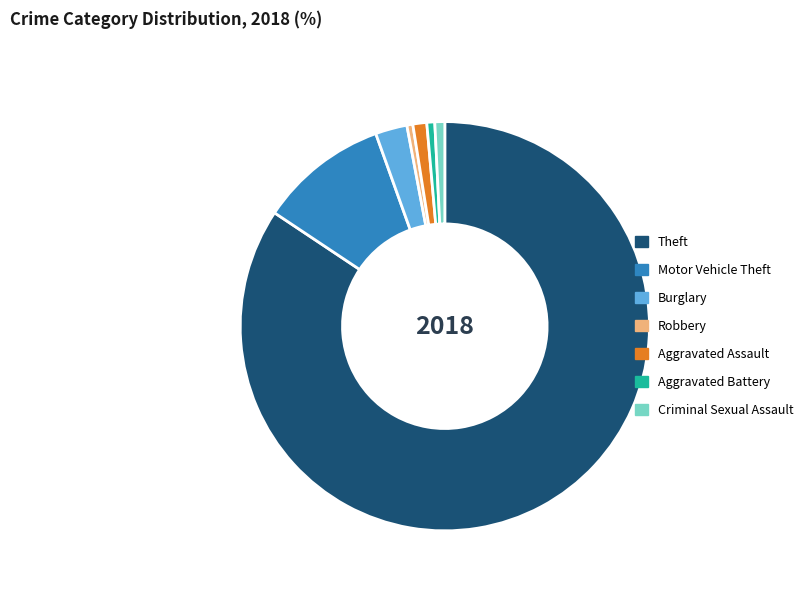

Which slice is the largest?

Theft